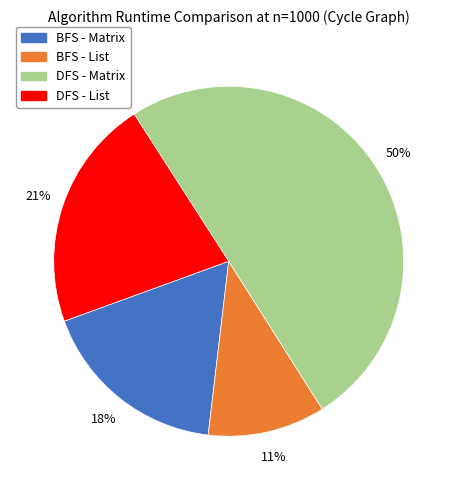

To the nearest percent, what is the average slice percentage?

25%